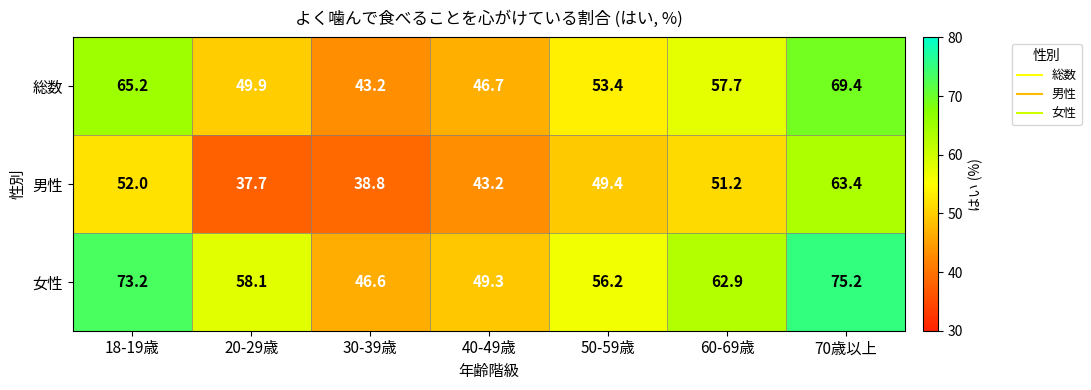

What is the maximum value for 総数?

69.4